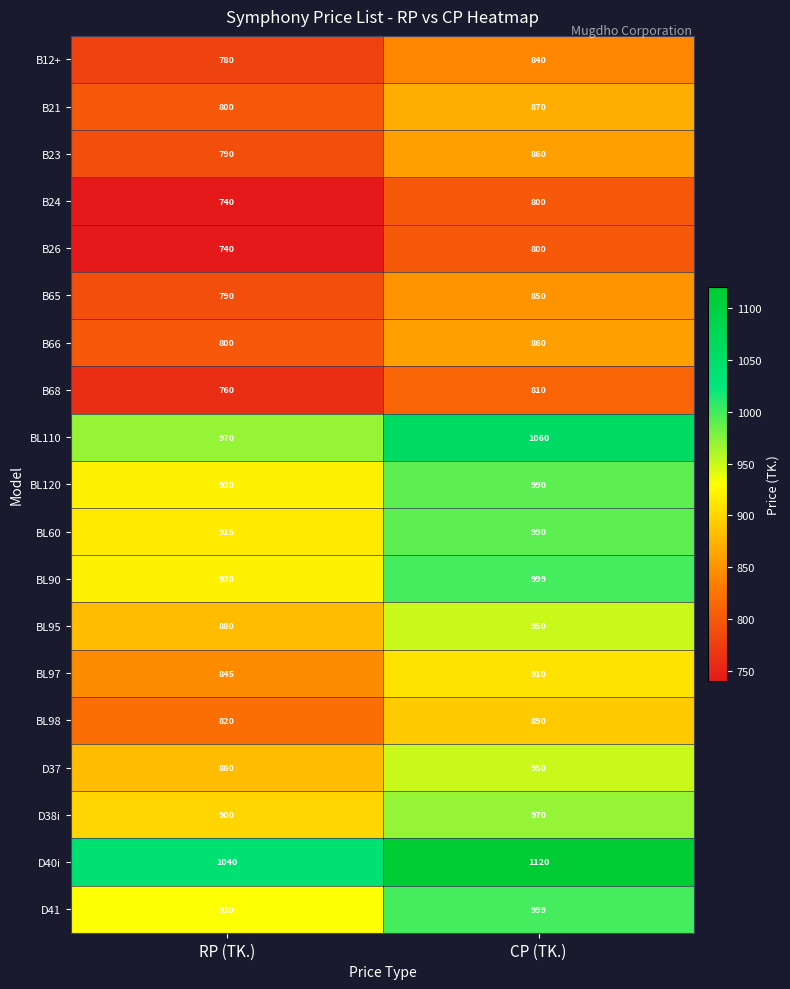

At which category is the sum across all series the highest?

CP (TK.)